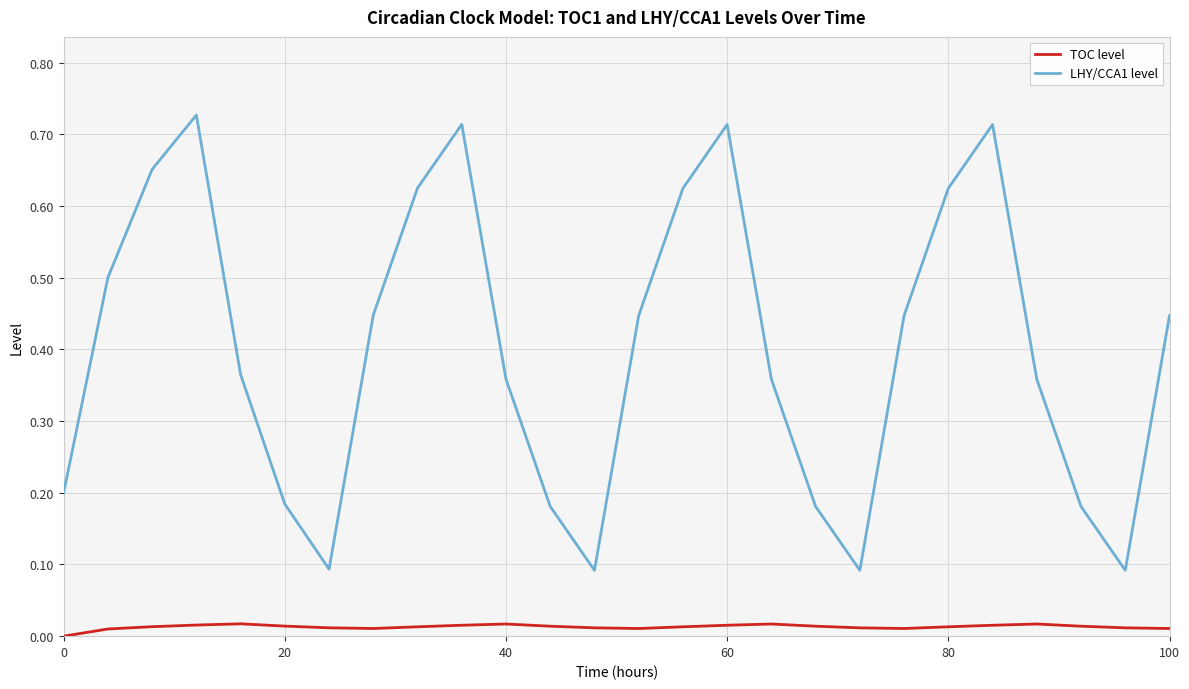

Which series has the largest total across all categories?

LHY/CCA1 level